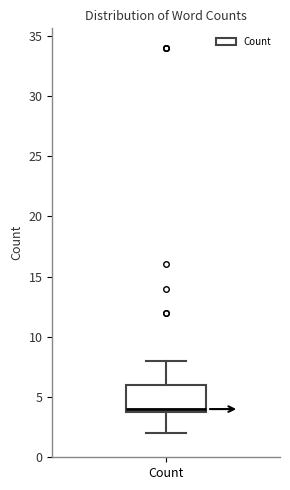

Read this box plot against the y-axis: the position of the median line, the range covered by the box, and the ends of both whiskers. The values are not printed on the chart, so give them approximately, as read against the axis.

median 4 (just above the box's lower edge), box 4 to 6, whiskers 2 to 8